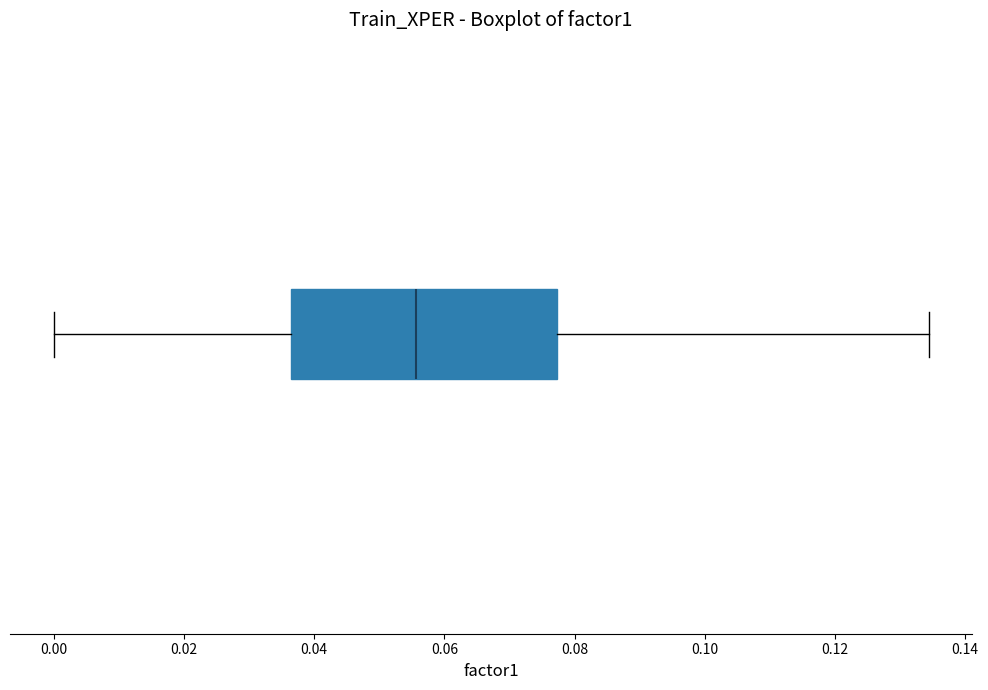

Read this box plot against the x-axis: the position of the median line, the range covered by the box, and the ends of both whiskers. The values are not printed on the chart, so give them approximately, as read against the axis.

median 0.056, box 0.036 to 0.078, whiskers 0.000 to 0.134